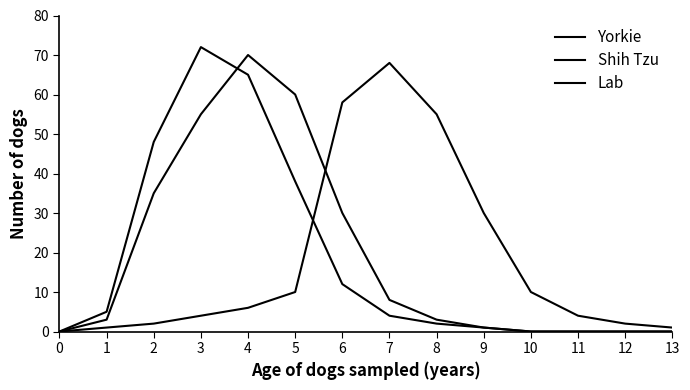

Where is the first local maximum for Shih Tzu?

4